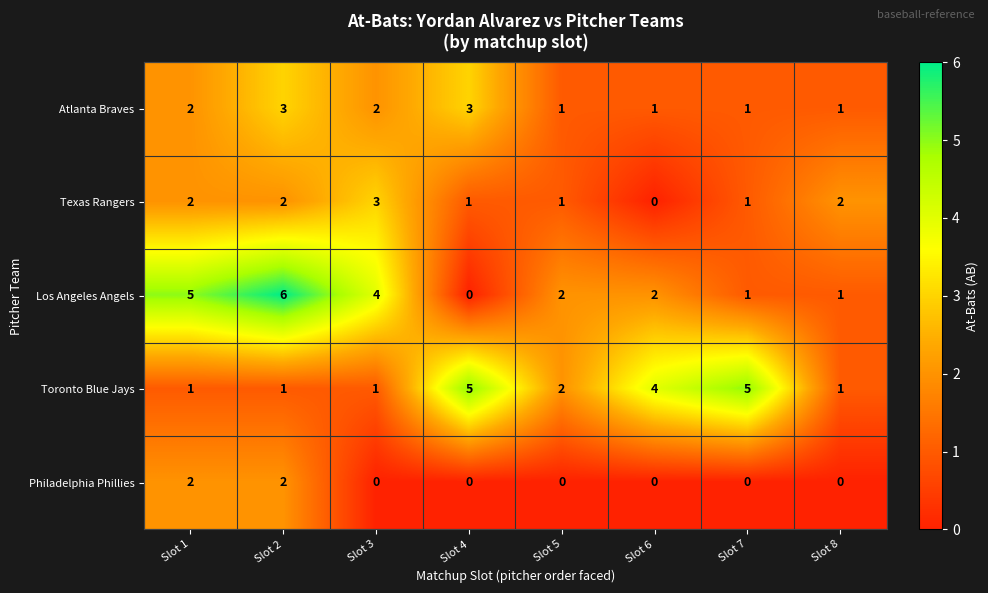

At how many categories does at least one series exceed 0?

8